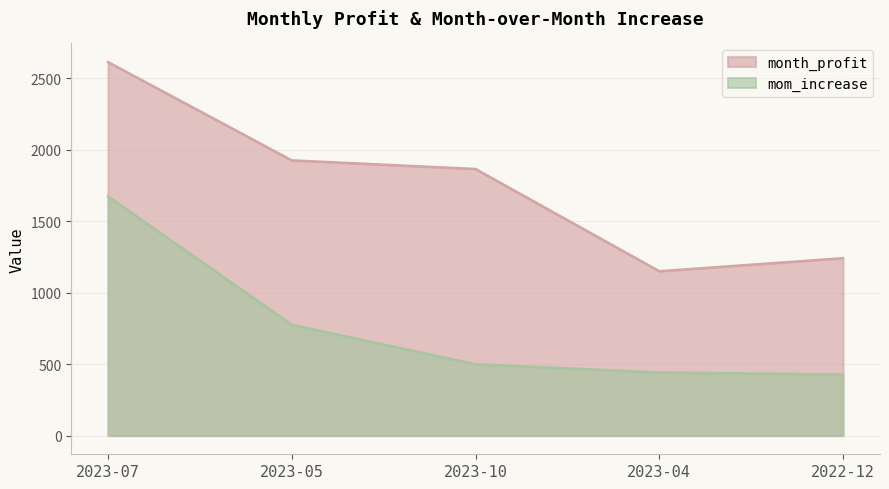

At which label is mom_increase closest to 1051?

2023-05